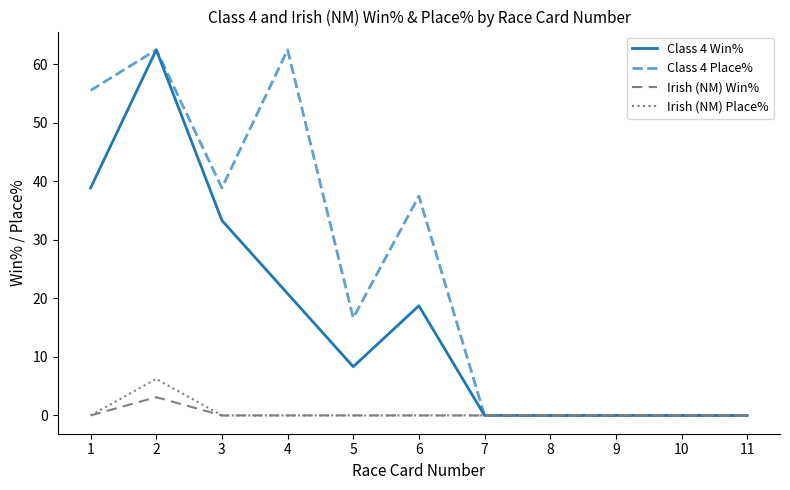

Which series has the largest total across all categories?

Class 4 Place%